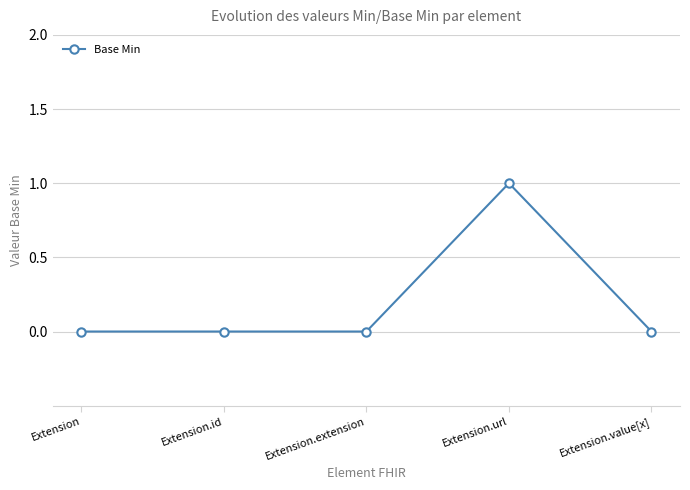

How many data points does each series have?

5